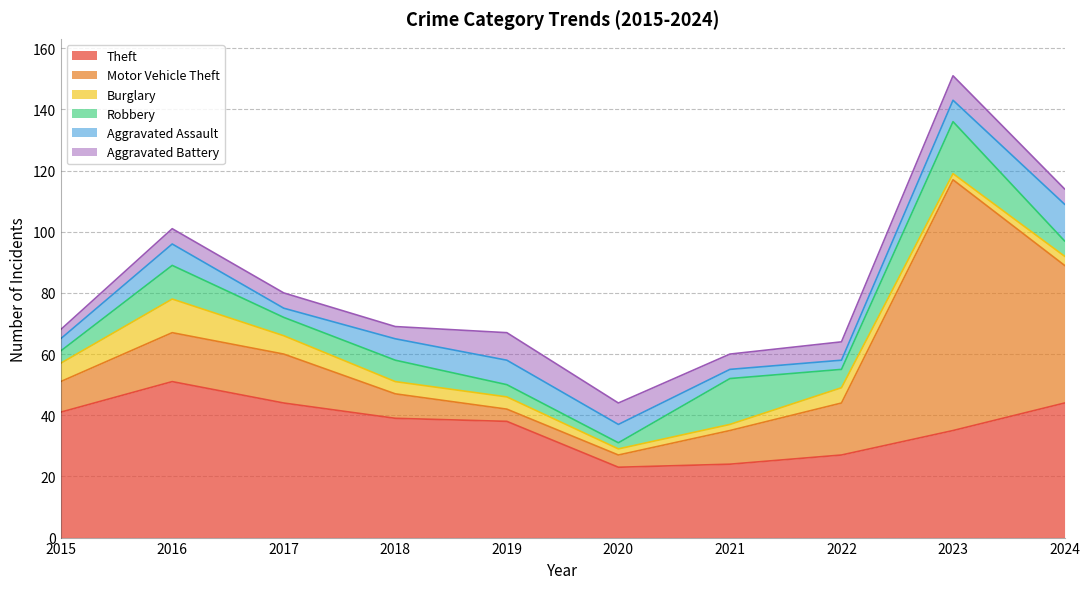

Which label corresponds to the largest value in the chart?

2023